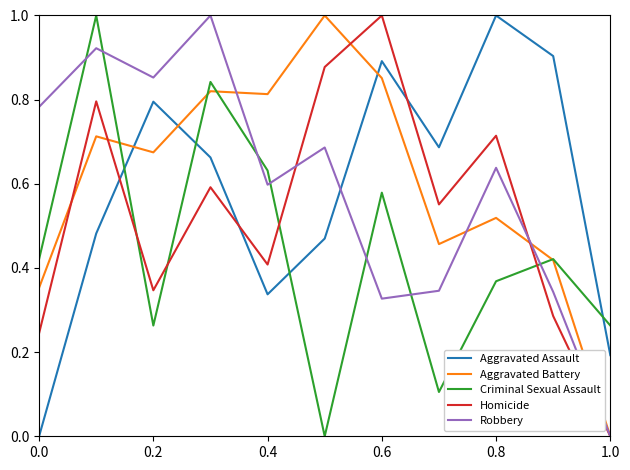

How many positive values does the Criminal Sexual Assault series have?

10